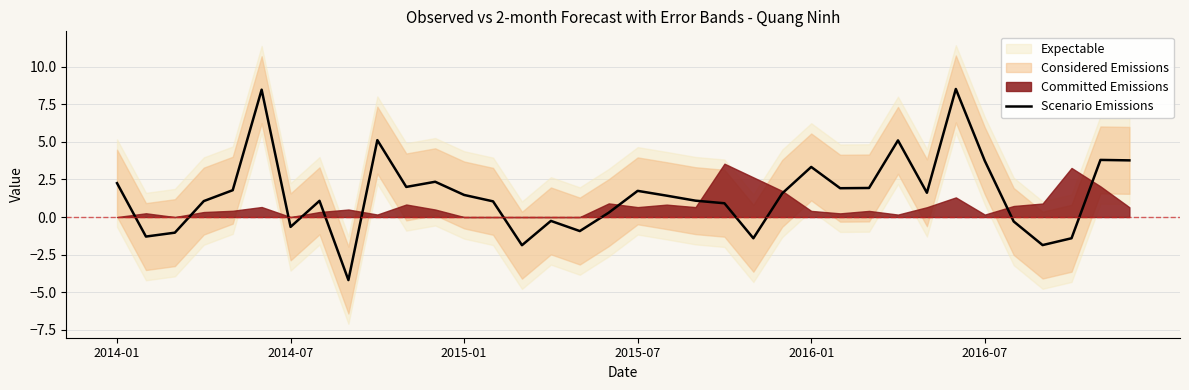

Where is the data nearest to the value 2?

10